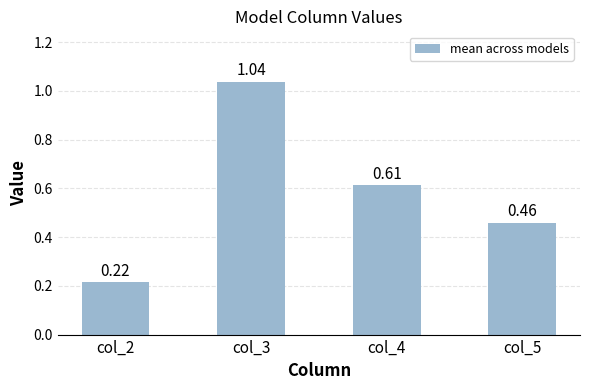

Which has a higher value, col_3 or col_5?

col_3